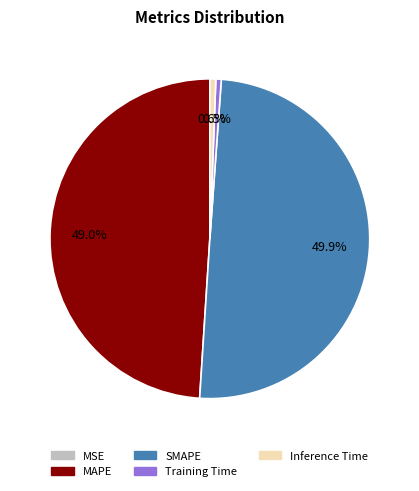

Which category has the biggest portion of the pie?

SMAPE